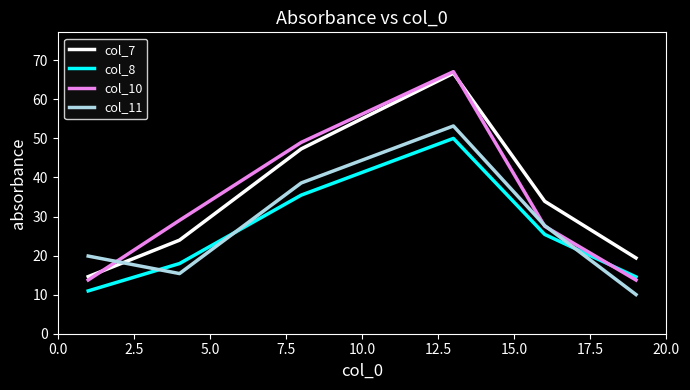

What is the maximum value for col_10?

67.1